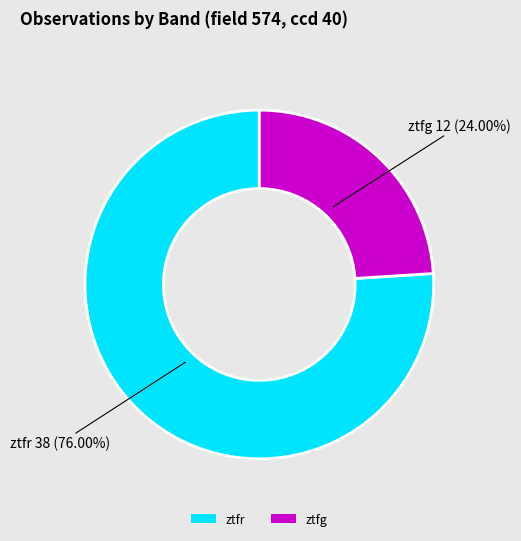

What percentage is the ztfg slice, to the nearest percent?

24%